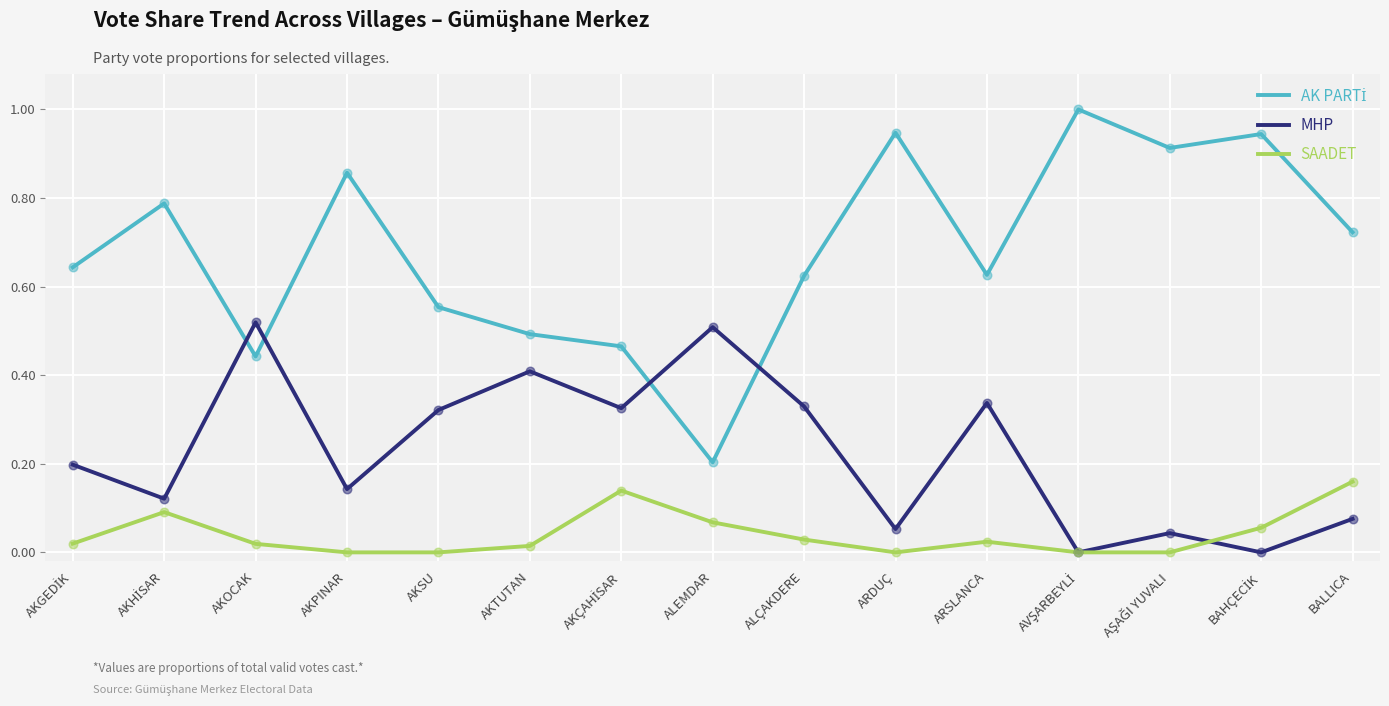

What is the greatest value displayed?

1.0